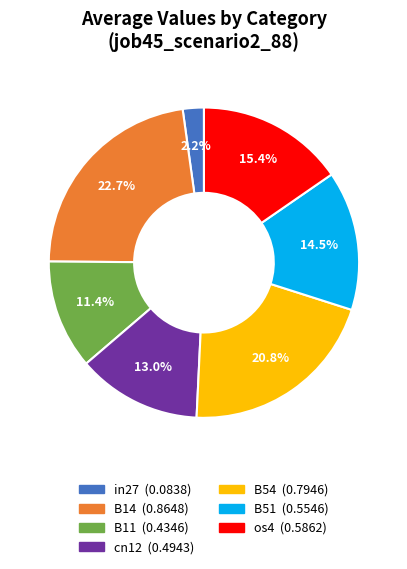

What percentage is the B54 slice, to the nearest percent?

21%